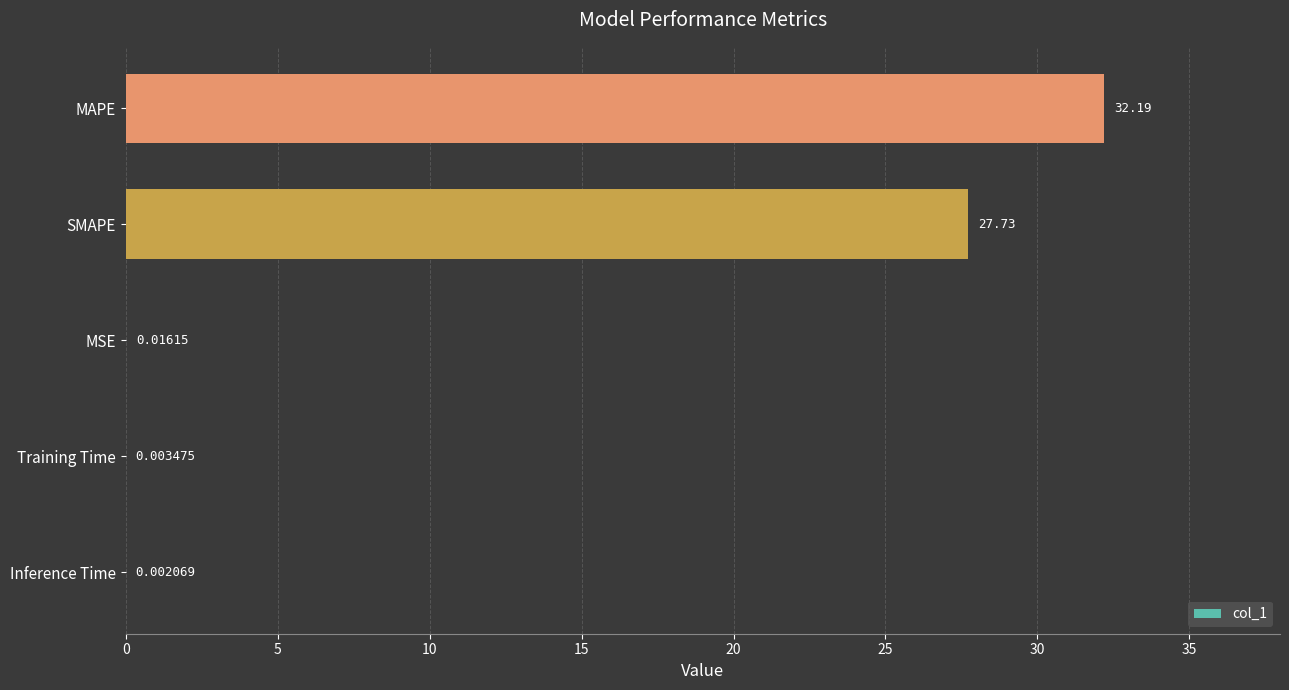

What is the change in value from Training Time to MAPE?

+32.2